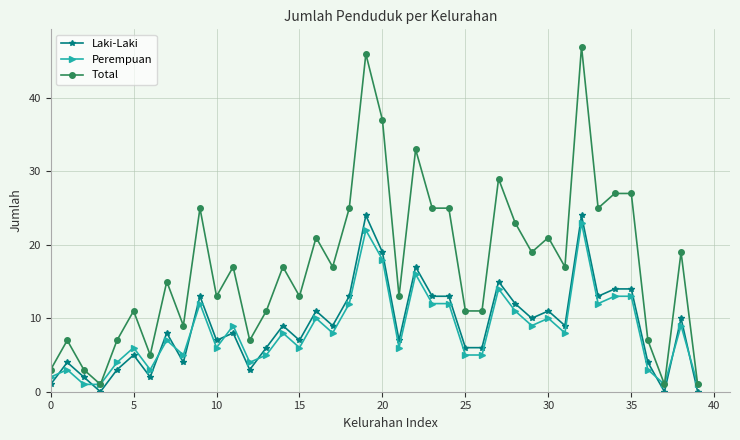

True or false: Laki-Laki and Total intersect in this chart.

False